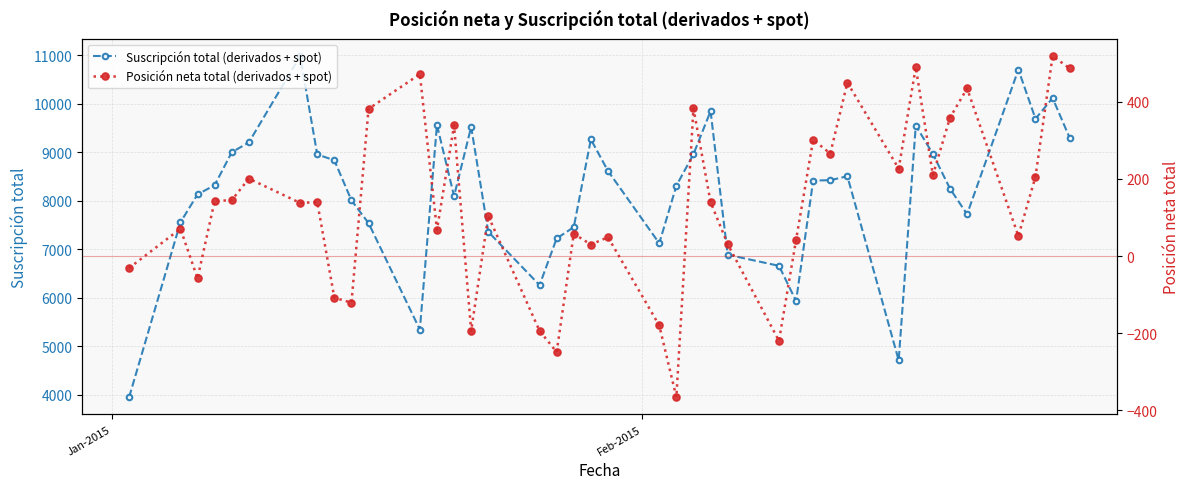

What is the maximum value for Suscripción total (derivados + spot)?

10986